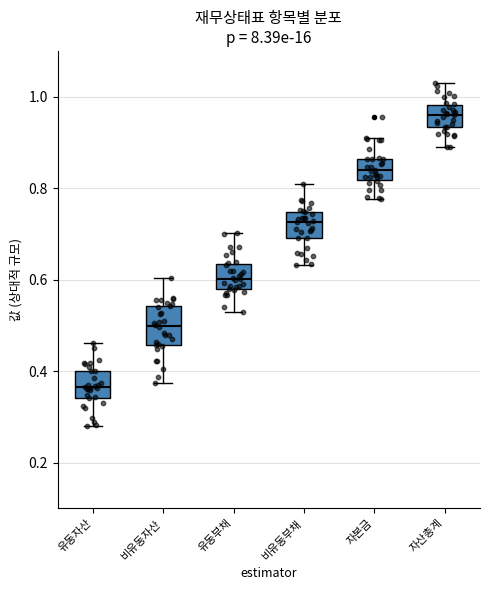

Which box is the tallest, from its lower edge to its upper edge?

비유동자산